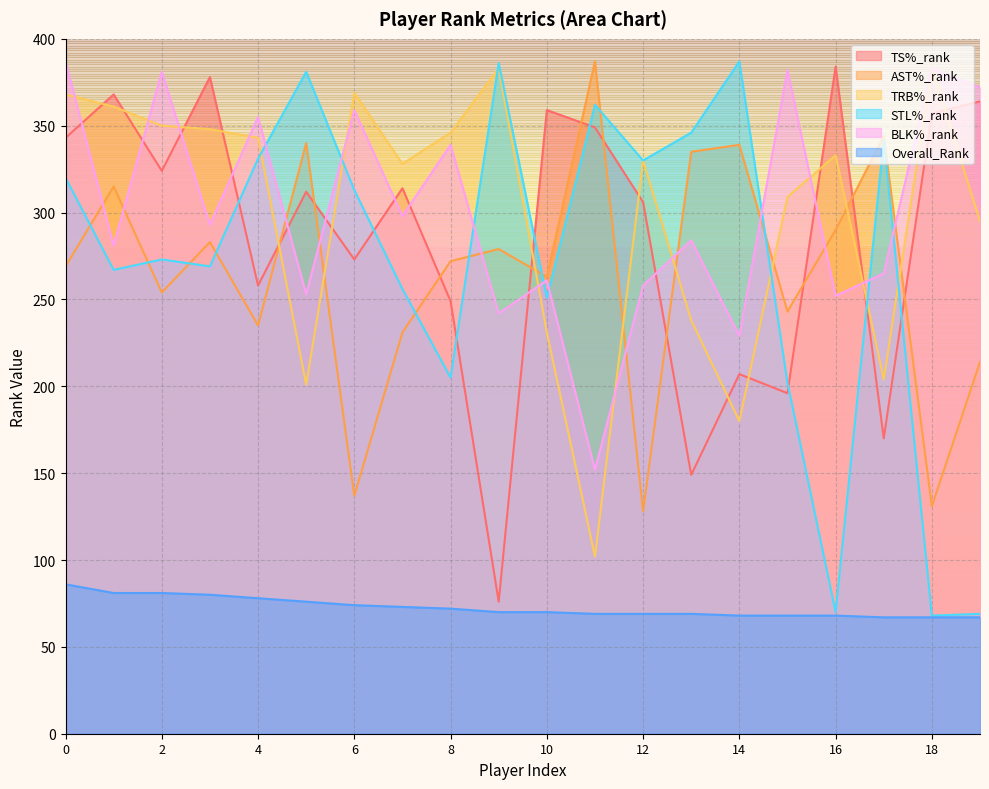

At how many categories does at least one series exceed 90?

20